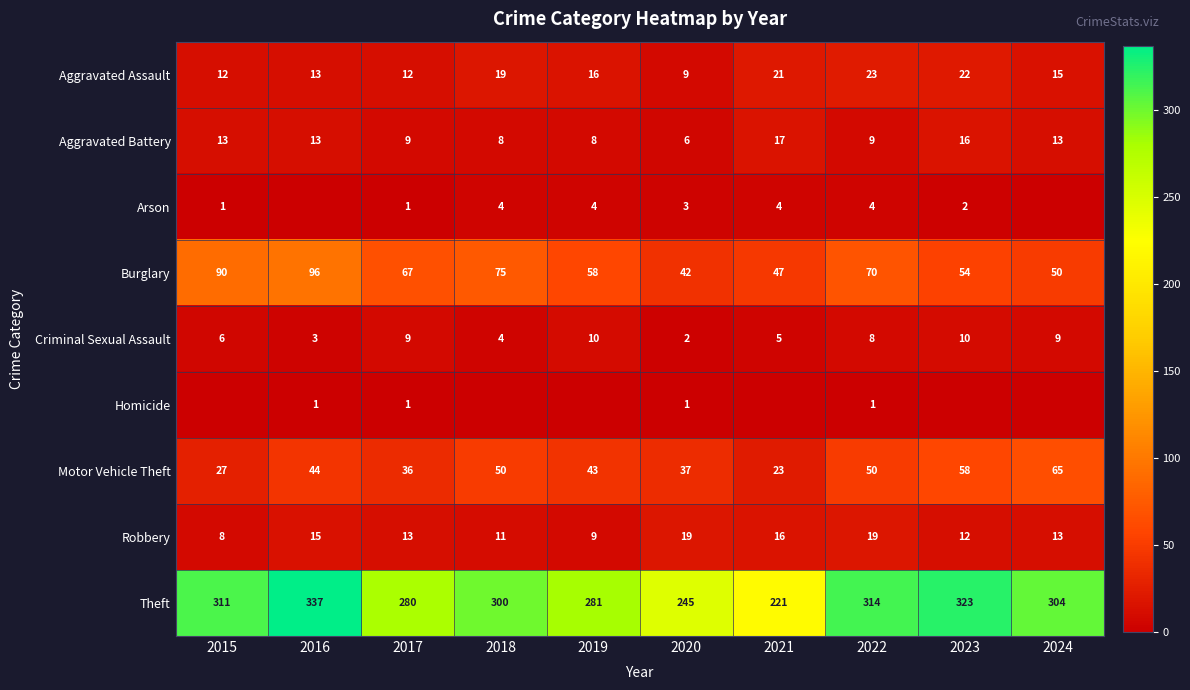

Read the Aggravated Assault value at 2021.

21